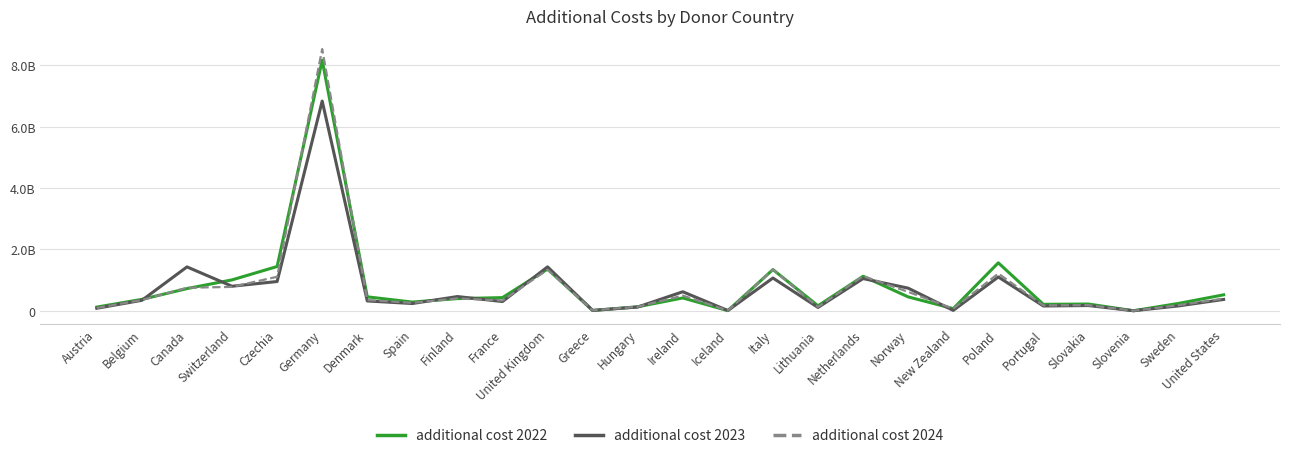

What is the maximum value for additional cost 2023?

6833188962.6